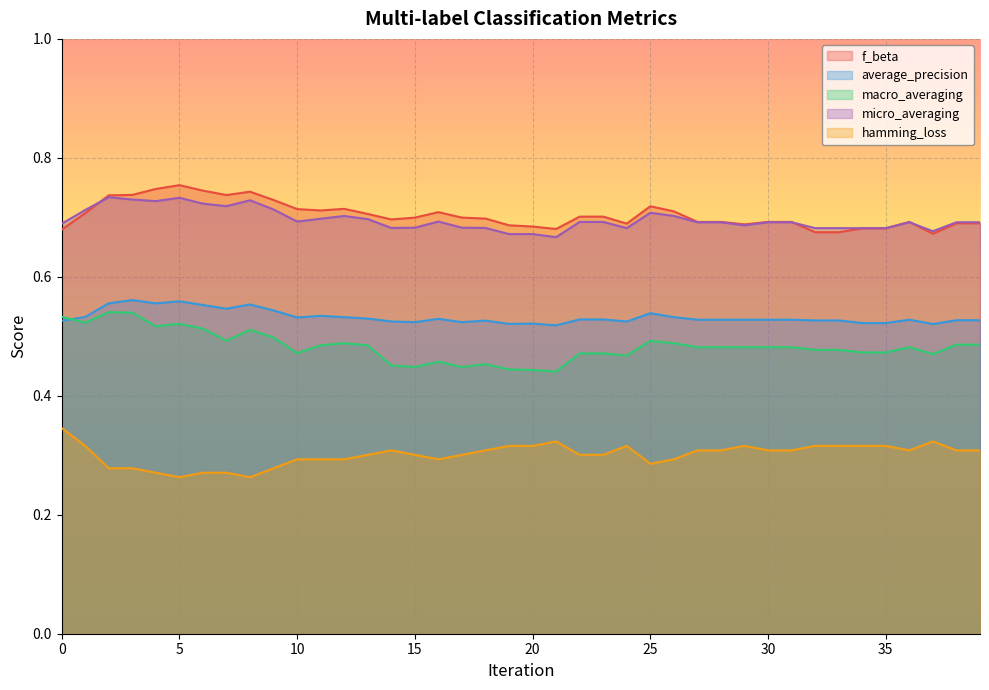

What are all the series names shown in the legend?

f_beta, average_precision, macro_averaging, micro_averaging, hamming_loss